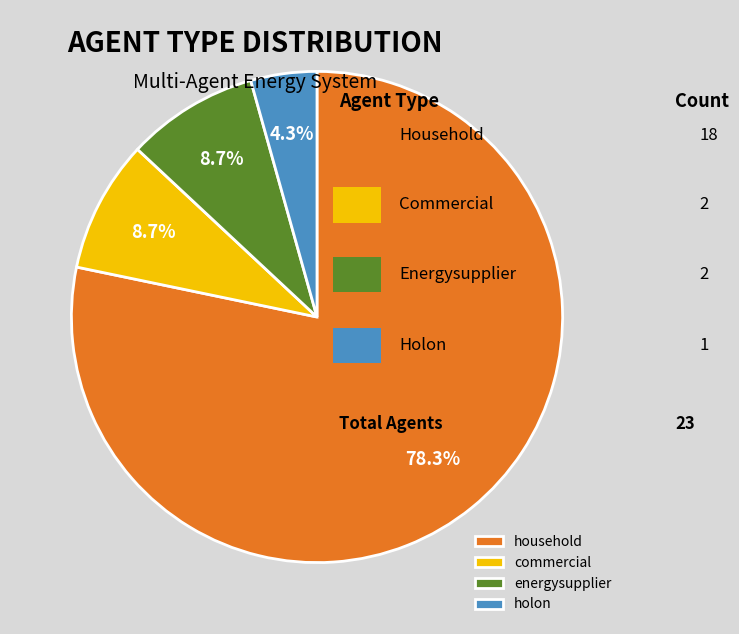

Between household and energysupplier, which is larger?

household